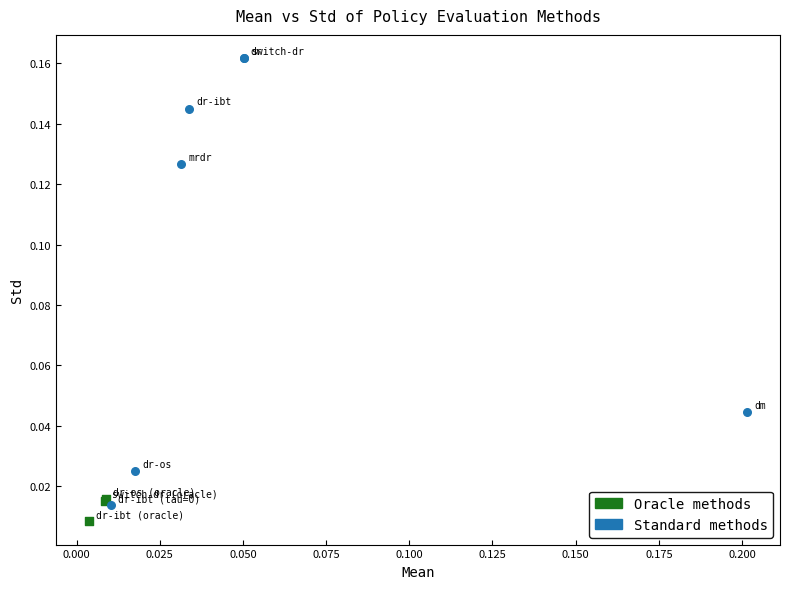

Which series contains the highest Y value?

Standard methods